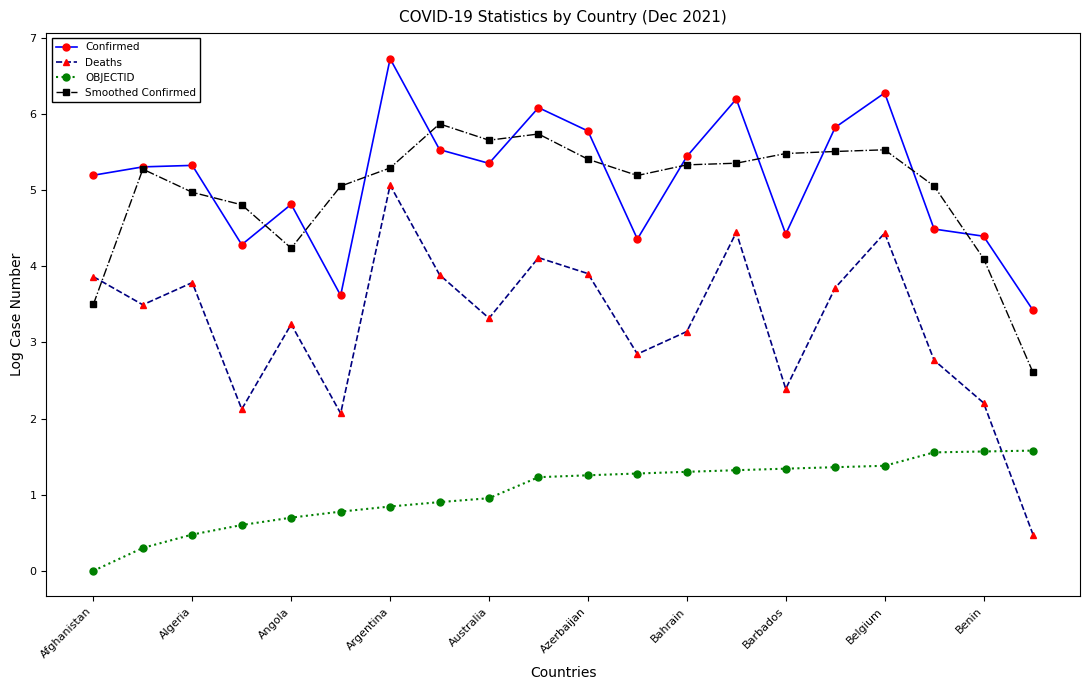

In Deaths, how many points are higher than both neighbors (excluding endpoints)?

6